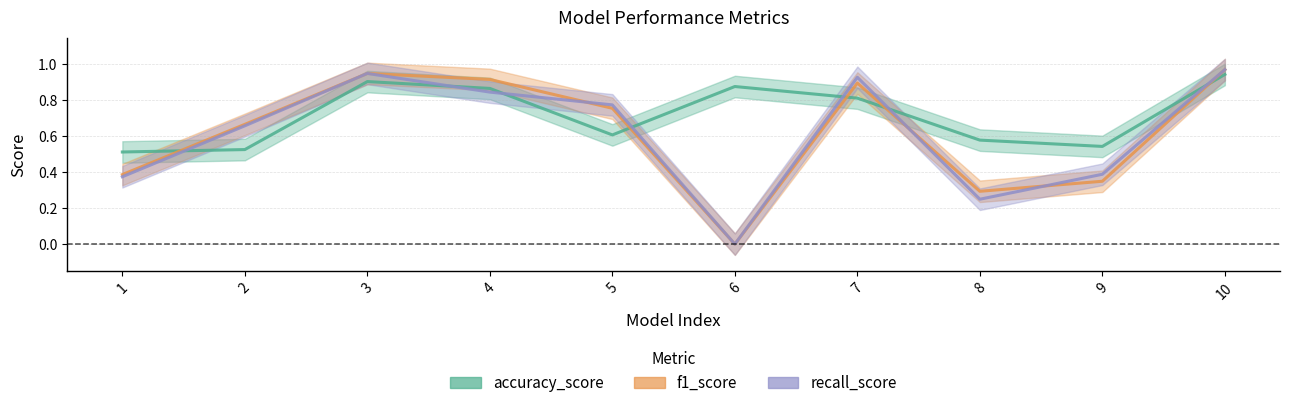

What is the value of the f1_score point at the 1st from the left?

0.4